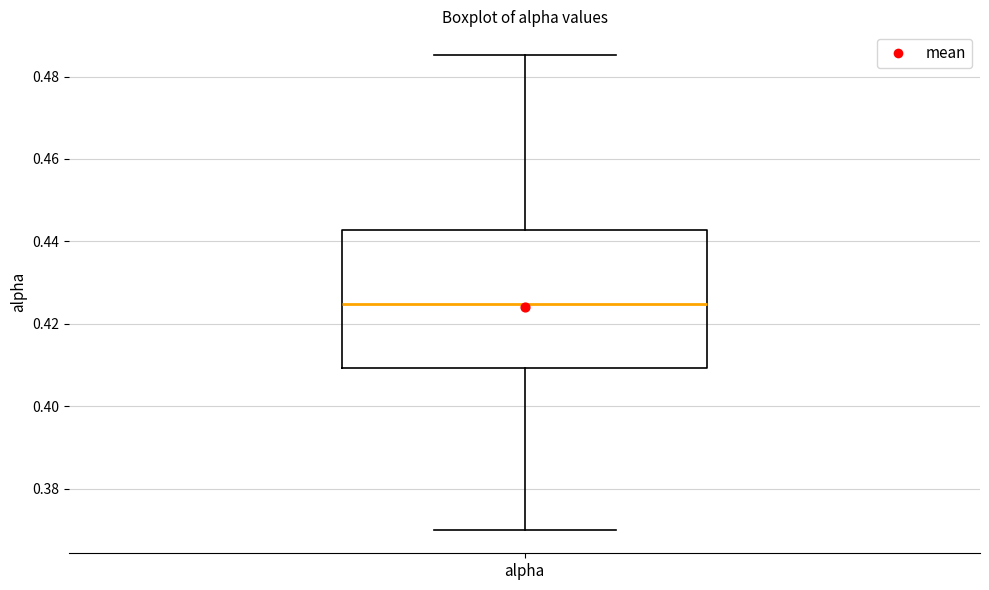

Transcribe this box plot: give where the median line is, the range the box spans, and where the two whiskers end, as read against the y-axis. The values are not printed on the chart, so give them approximately, as read against the axis.

median 0.424, box 0.410 to 0.442, whiskers 0.370 to 0.486